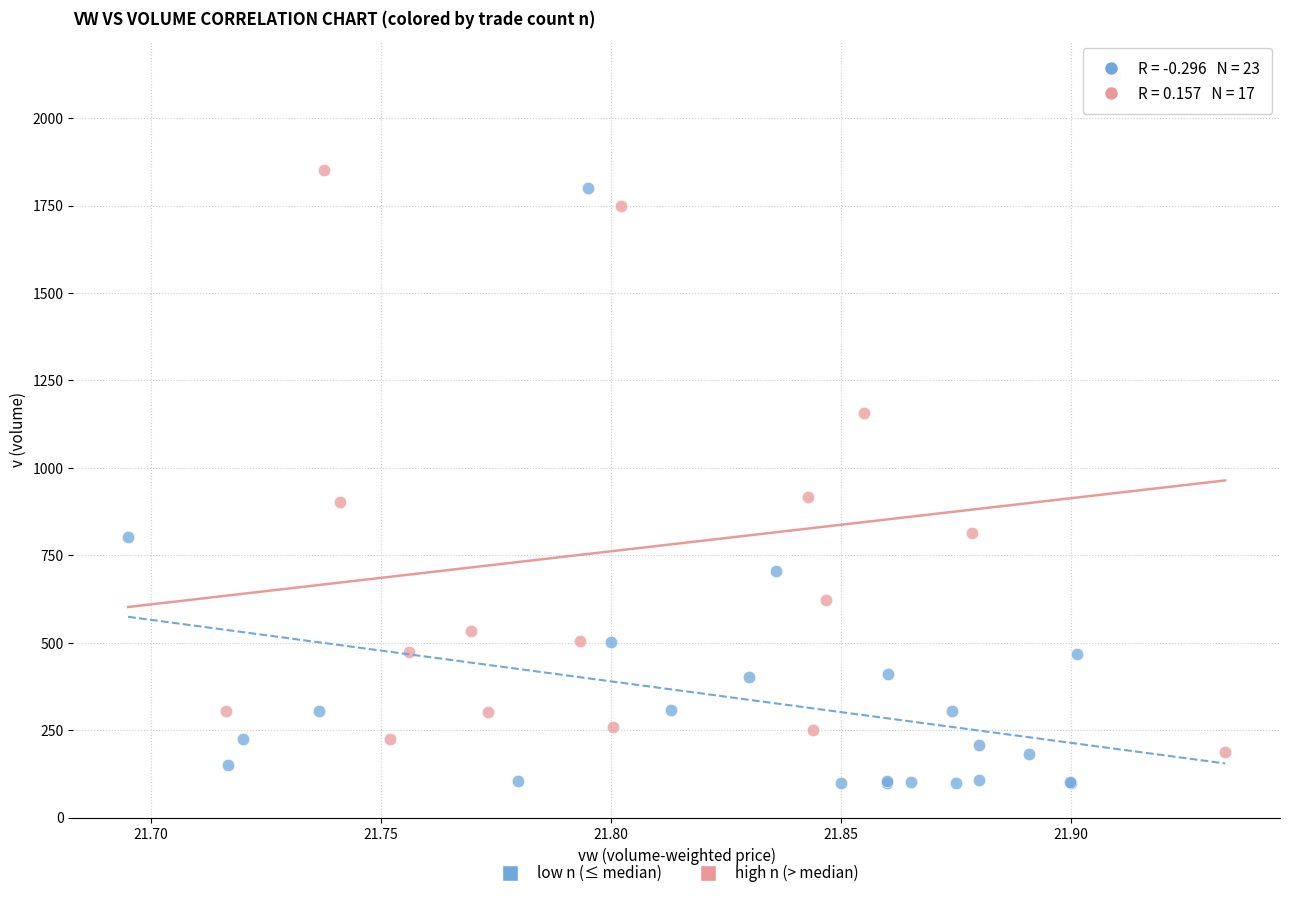

Which series contains the lowest Y value?

low n (≤ median)